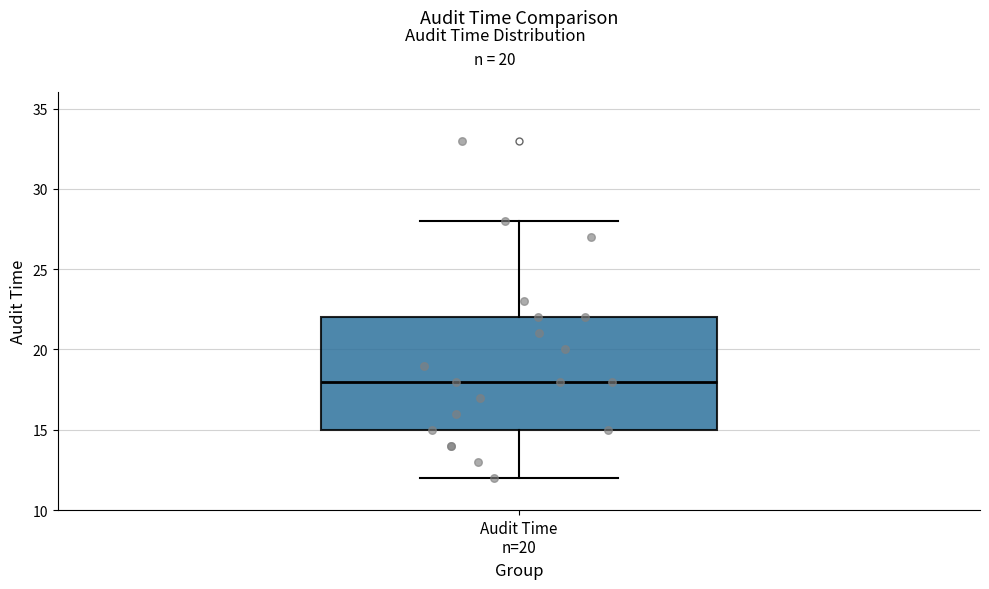

Where does the upper whisker of the box for Audit Time n=20 end on the y-axis? The values are not printed on the chart, so give them approximately, as read against the axis.

28